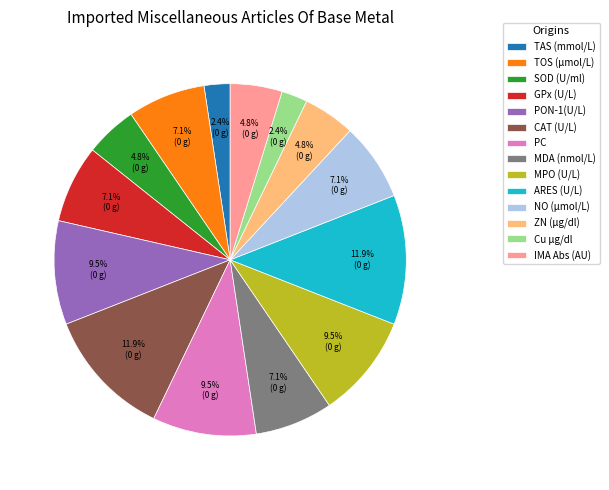

To the nearest percent, what is the difference between the PON-1(U/L) and SOD (U/ml) slice percentages?

5%